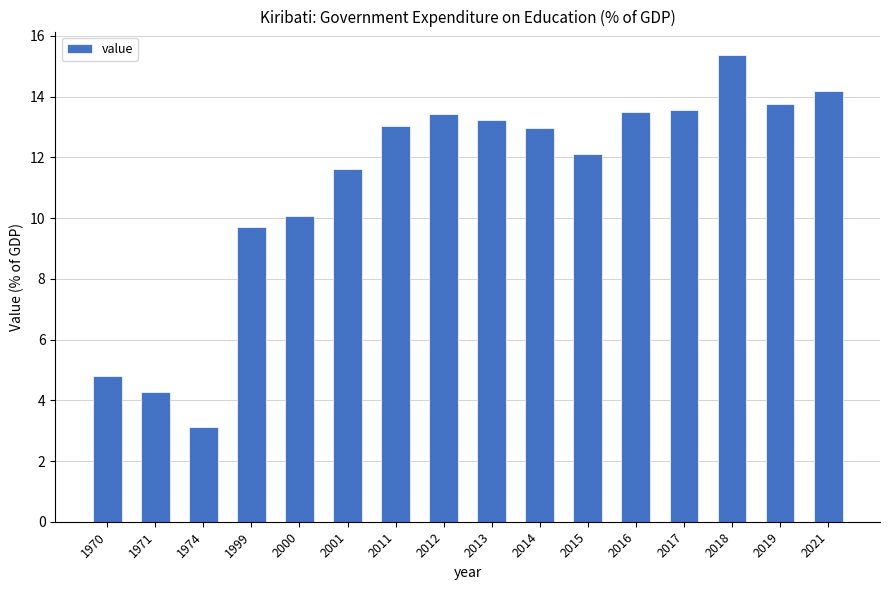

What is the value of the 7th bar from the left?

13.0